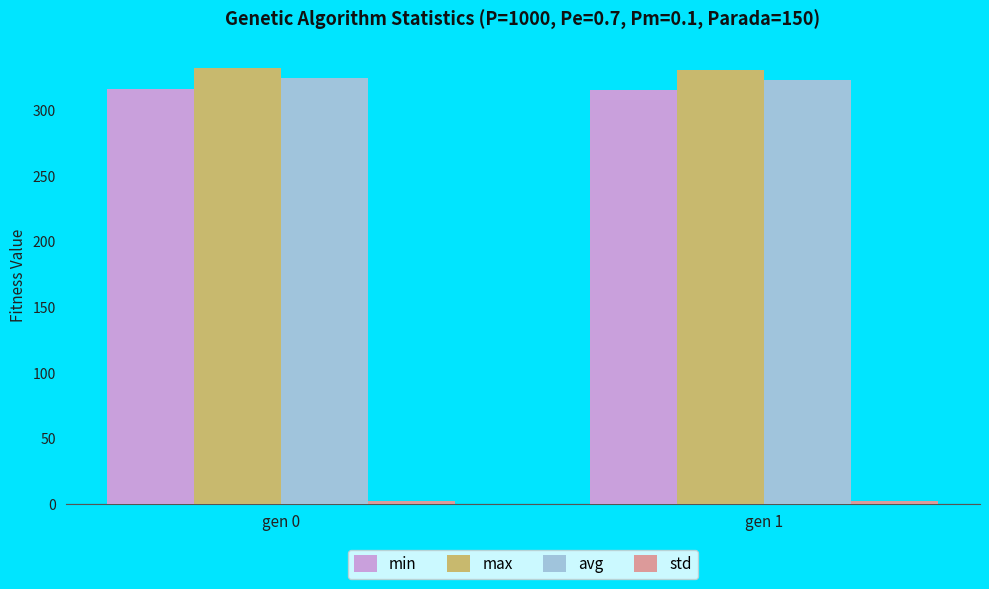

What is the highest value of the avg series?

324.3